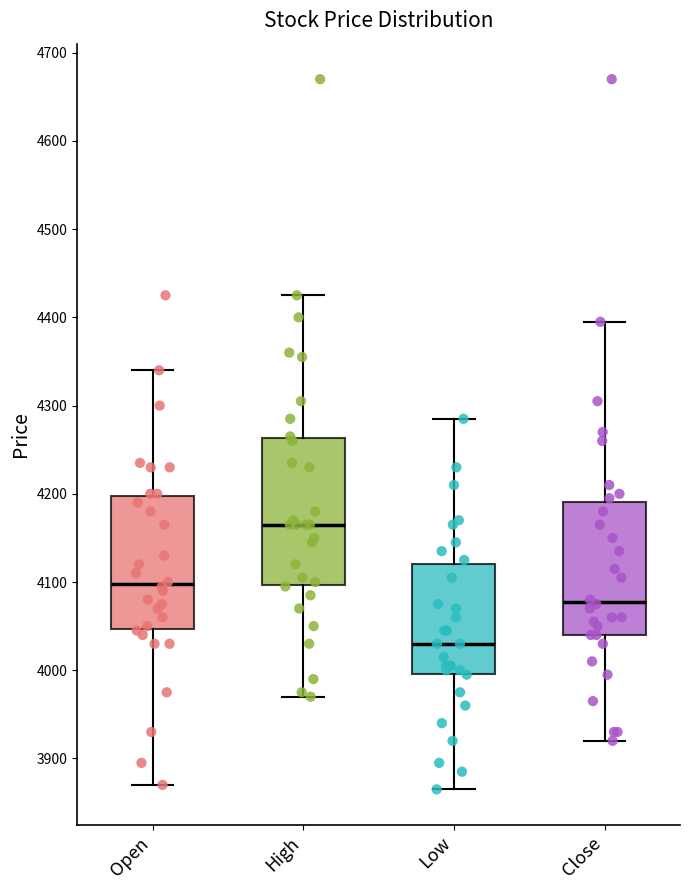

Reading left to right, transcribe this box plot: for each box, give where its median line is, the range the box spans, and where its two whiskers end, as read against the y-axis. The values are not printed on the chart, so give them approximately, as read against the axis.

Open: median 4100, box 4050 to 4200, whiskers 3870 to 4340
High: median 4170, box 4100 to 4260, whiskers 3970 to 4430
Low: median 4030, box 4000 to 4120, whiskers 3870 to 4290
Close: median 4080, box 4040 to 4190, whiskers 3920 to 4400